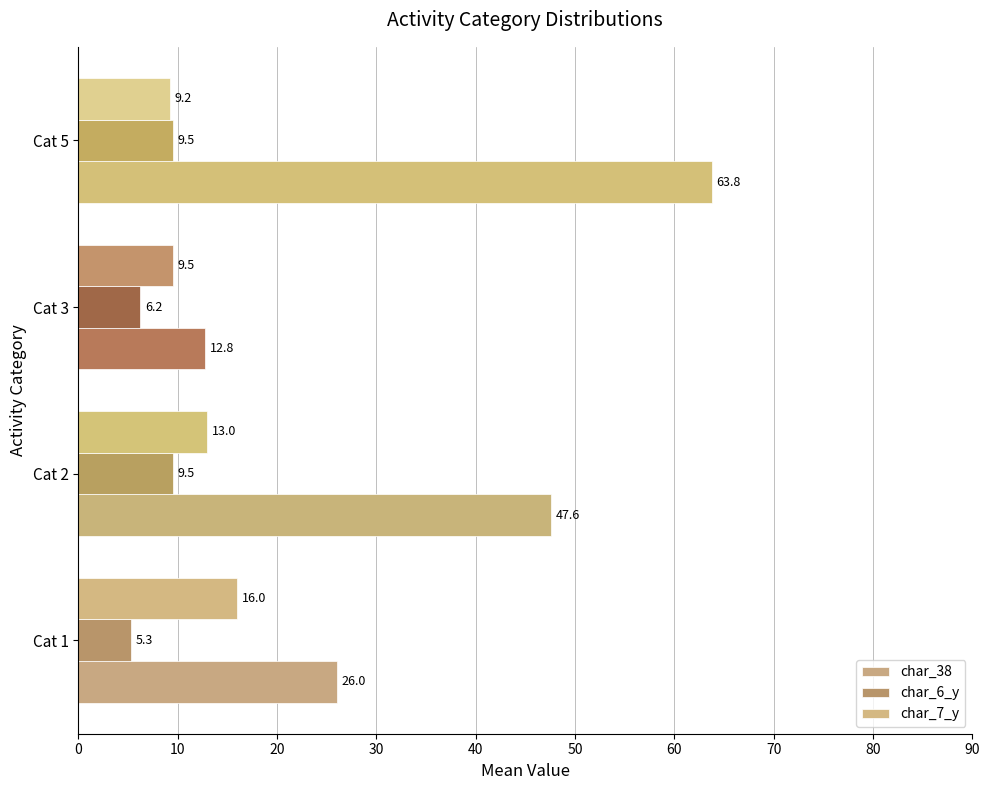

What is the value of the char_7_y bar at the 3rd from the left?

9.5